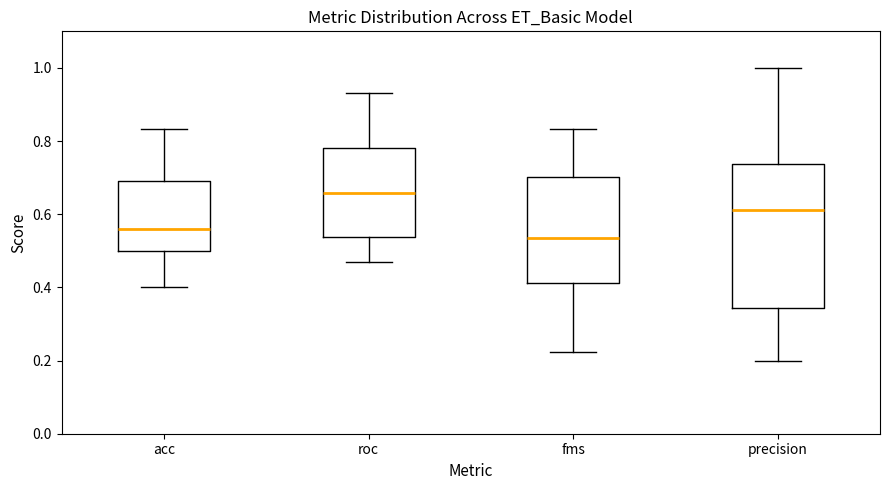

Where is the lower edge of the box for precision on the y-axis? The values are not printed on the chart, so give them approximately, as read against the axis.

0.34